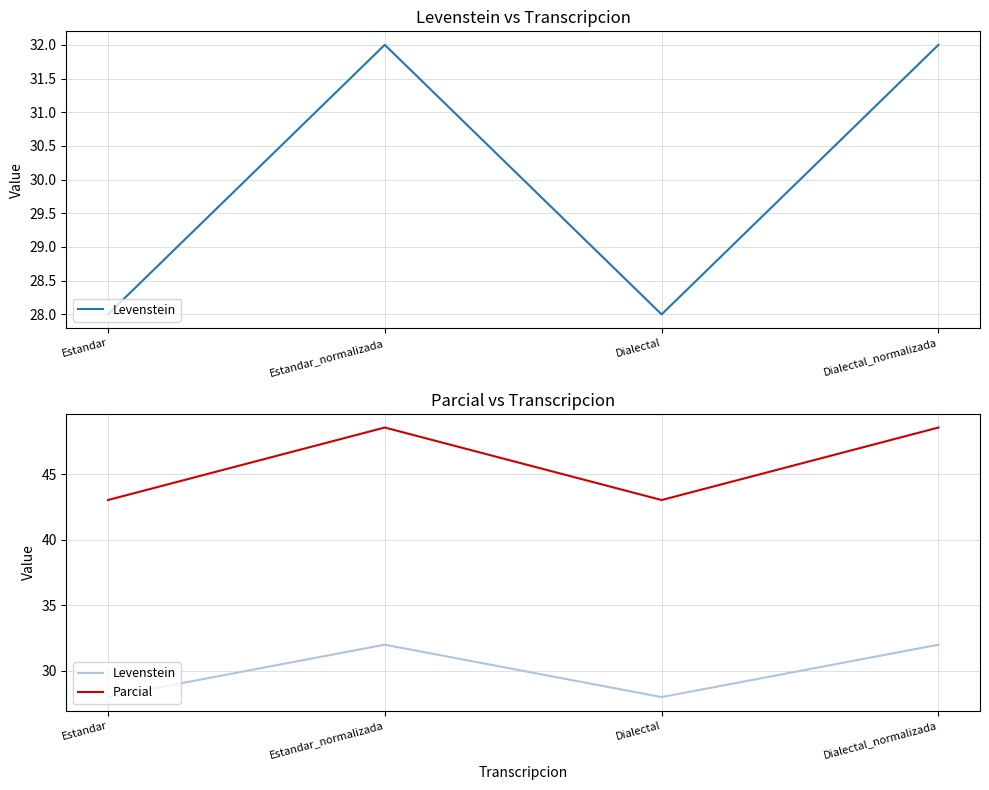

What are all the series names shown in the legend?

Levenstein, Parcial